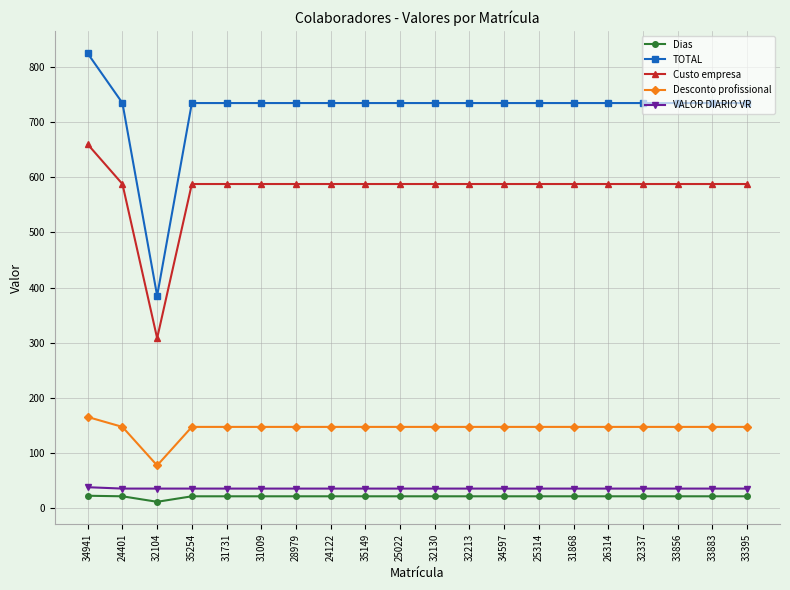

What is the total value across all series at 35149?

1526.0